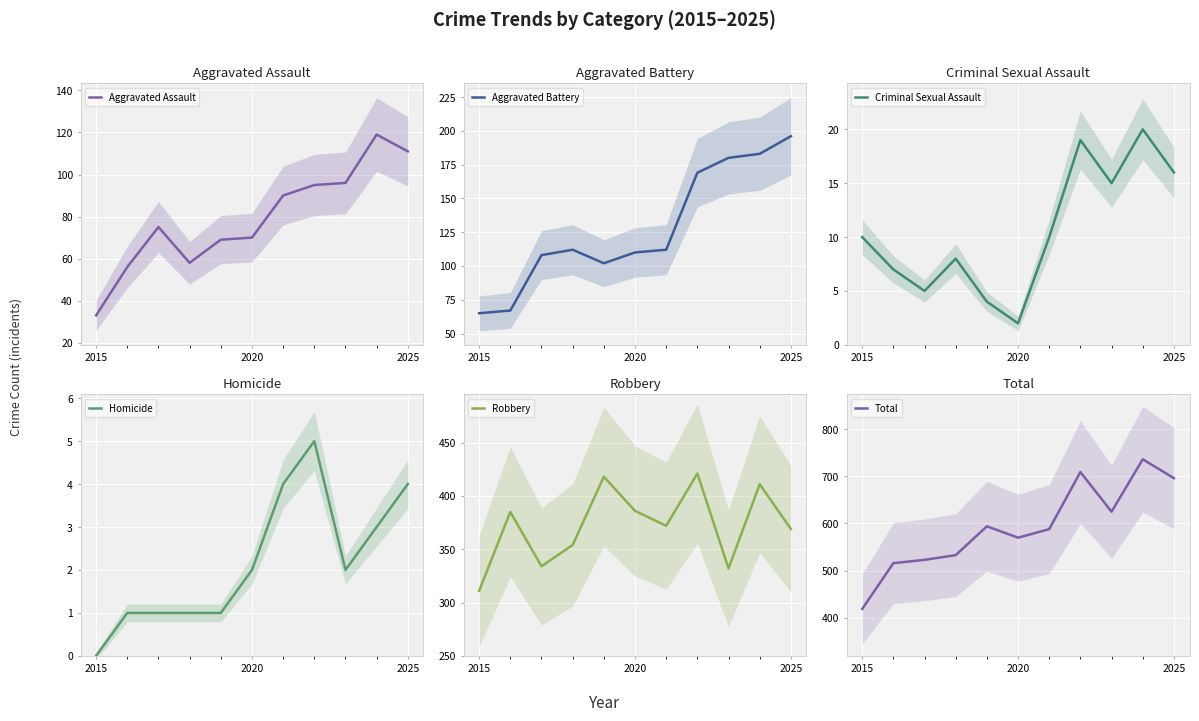

How many series are shown in this chart?

6